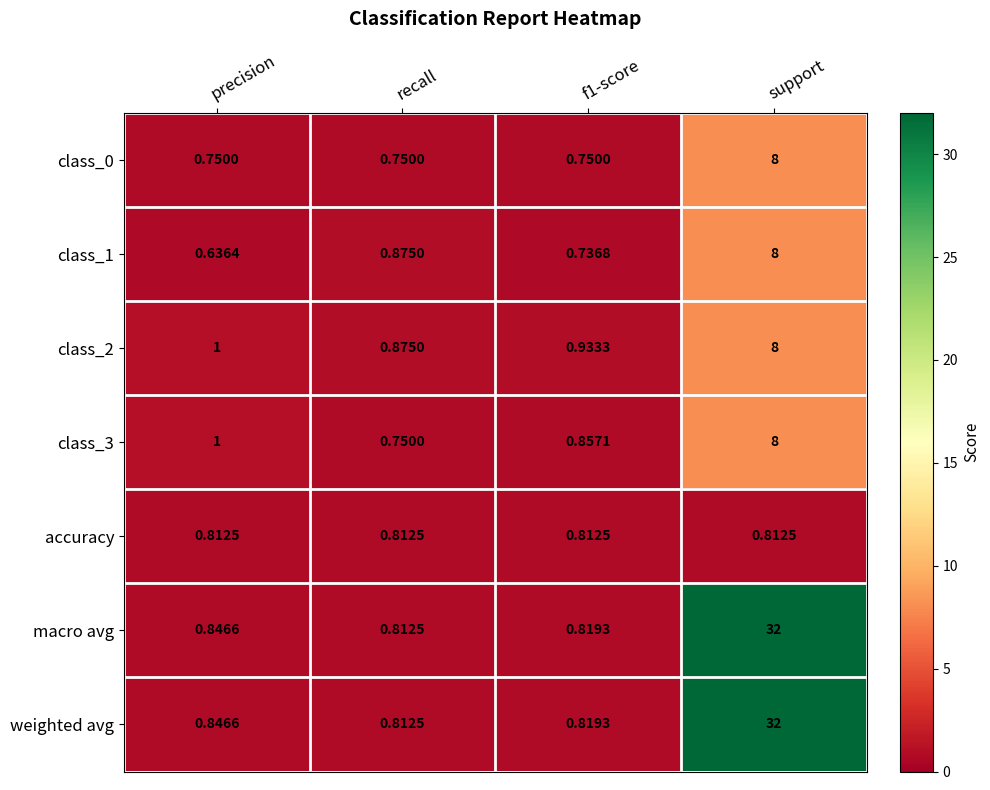

Which label corresponds to the smallest value in the chart?

precision